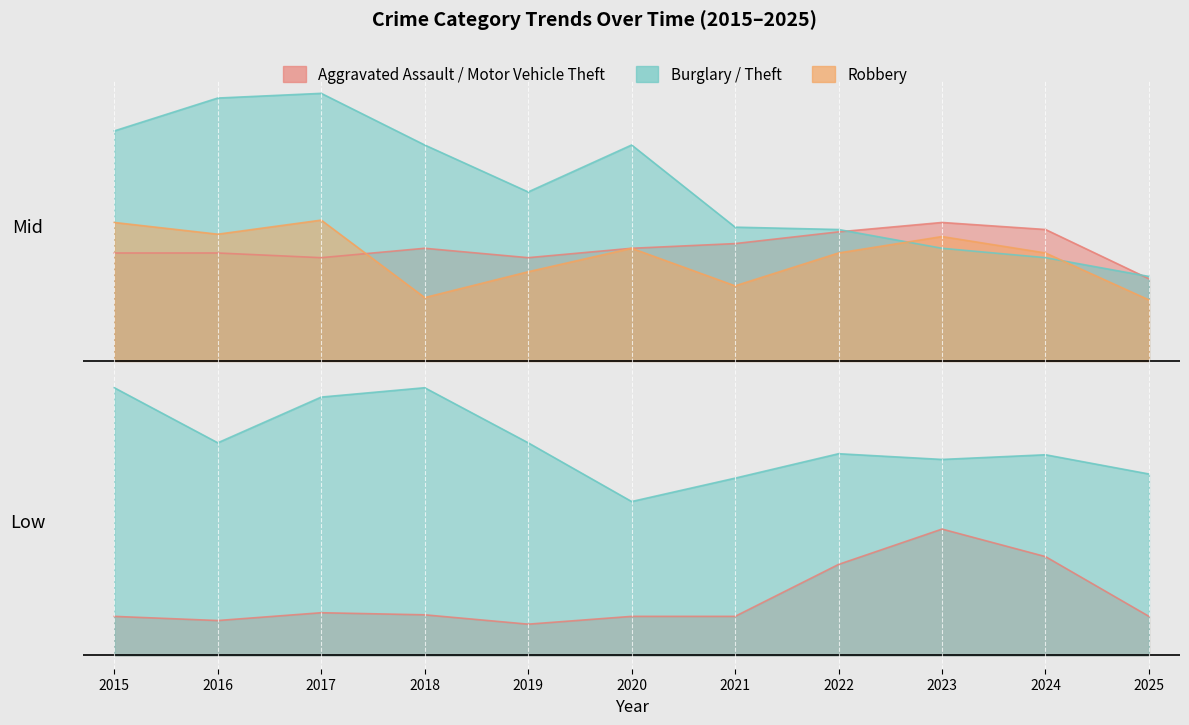

What is the difference between the Burglary values at 2017 and 2019?

42